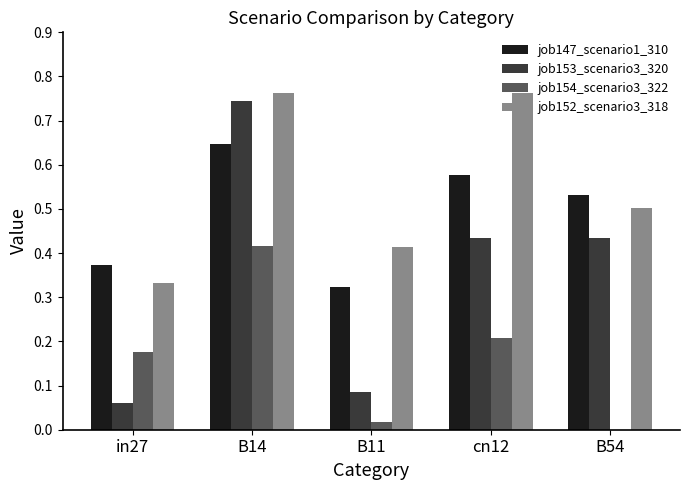

What is the sum of all job152_scenario3_318 values?

2.8